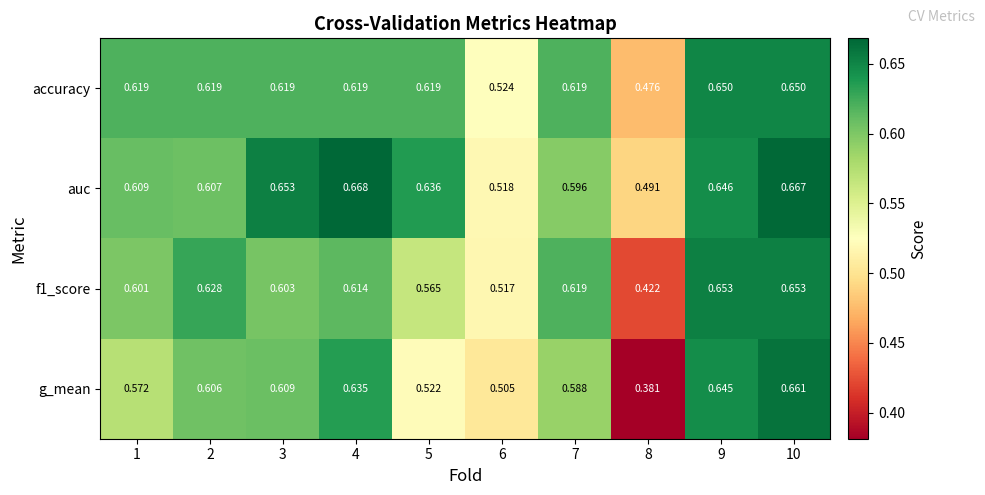

Count the number of categories in the chart.

10